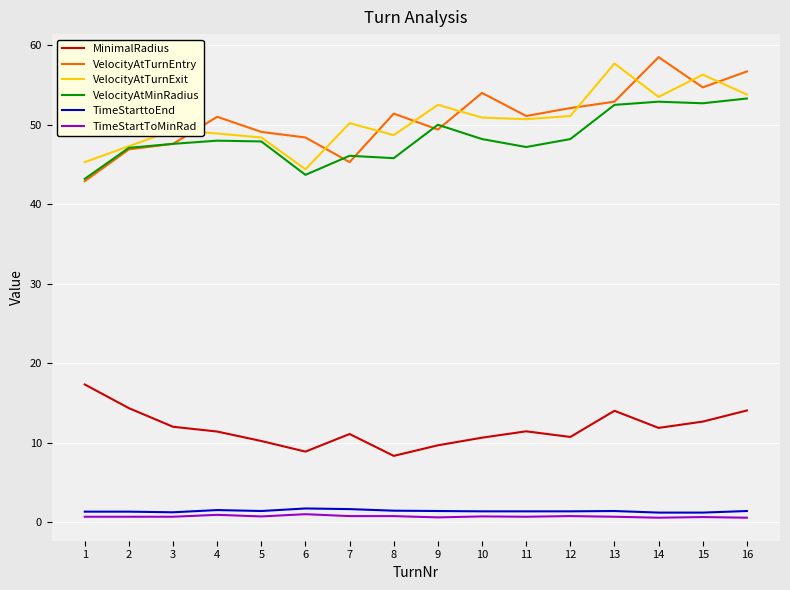

What is the lowest value of the VelocityAtMinRadius series?

43.2